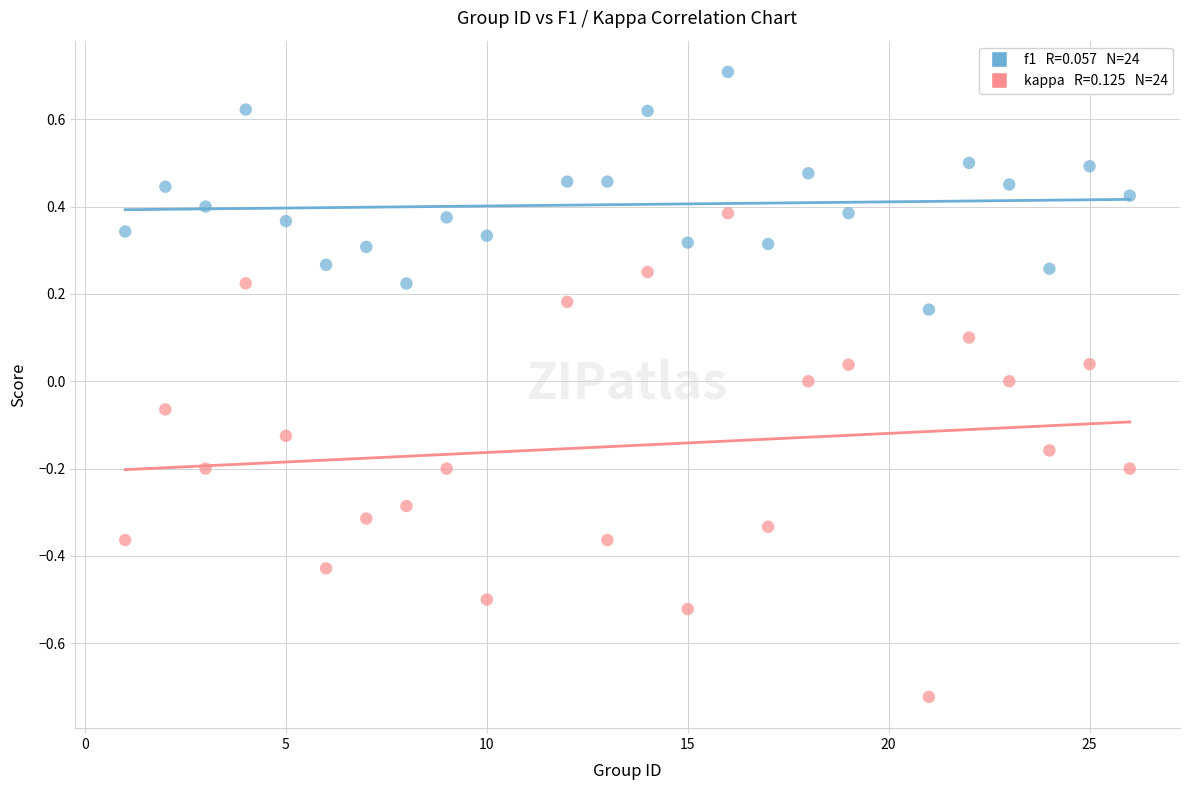

Across all data points, what is the range of X values (max minus min)?

25.0